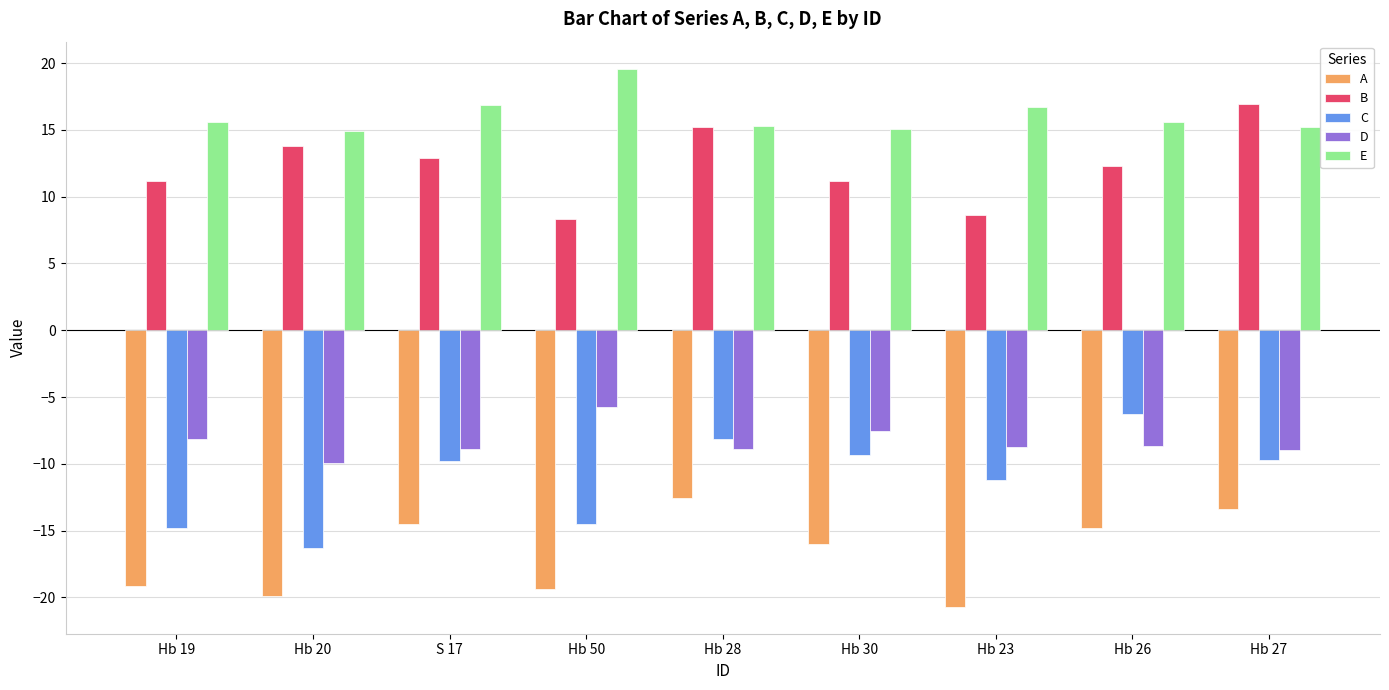

How many bars are there in total?

45